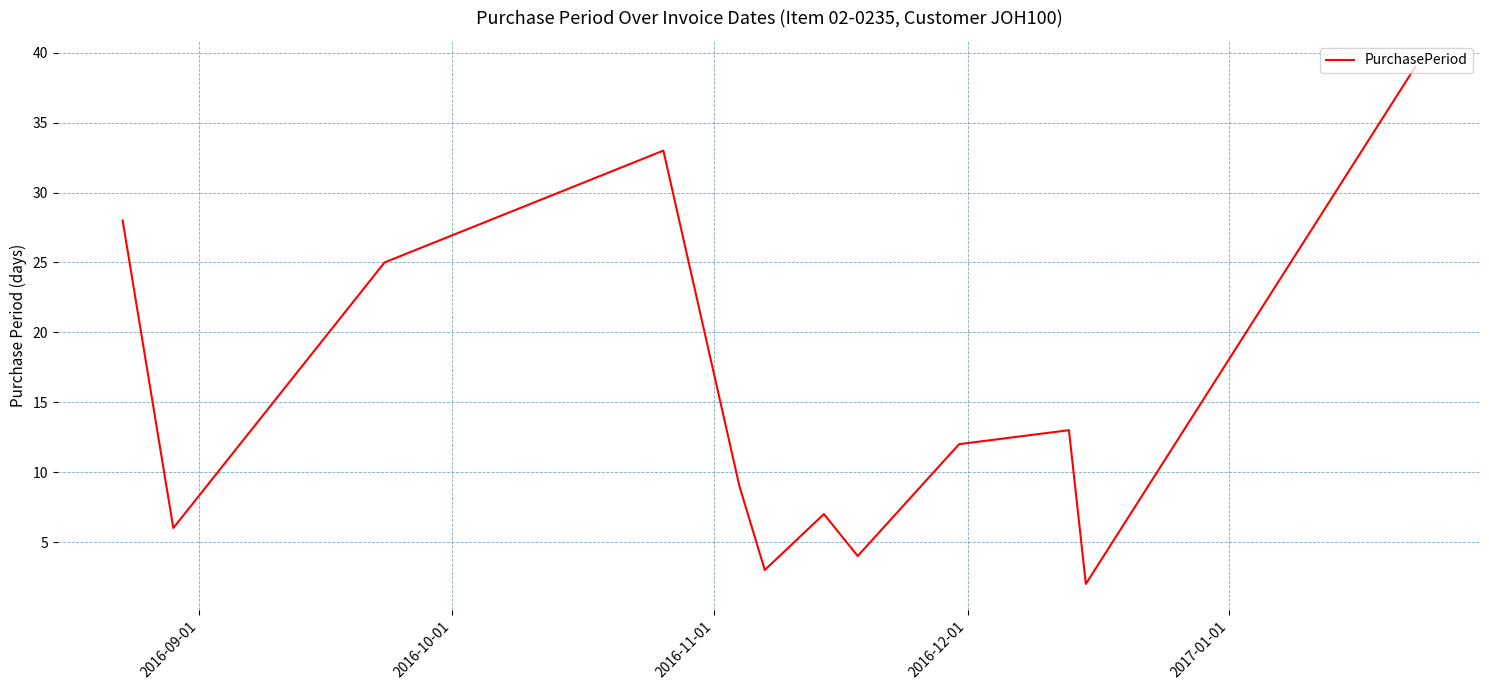

What is the difference between the maximum and minimum values?

37